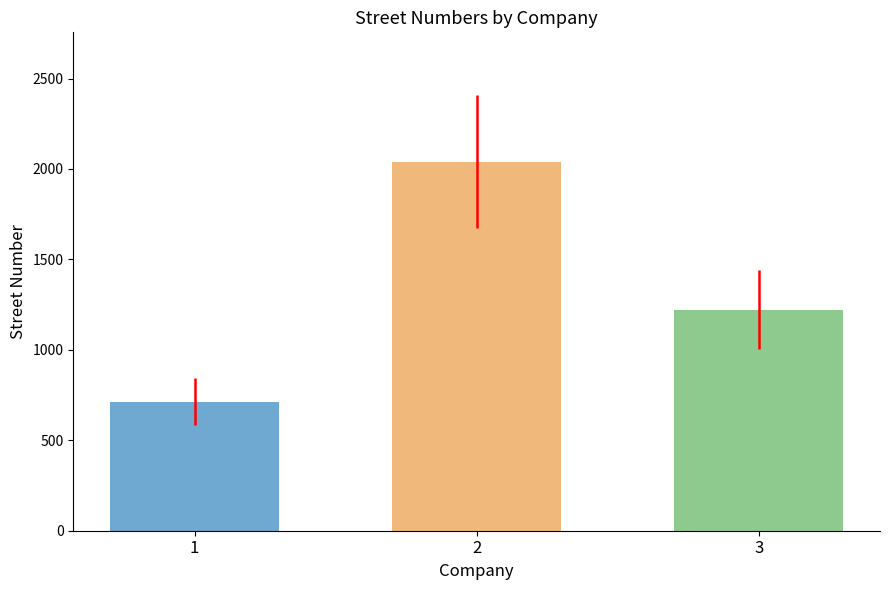

What is the spread (max minus min) of values at 2?

1327